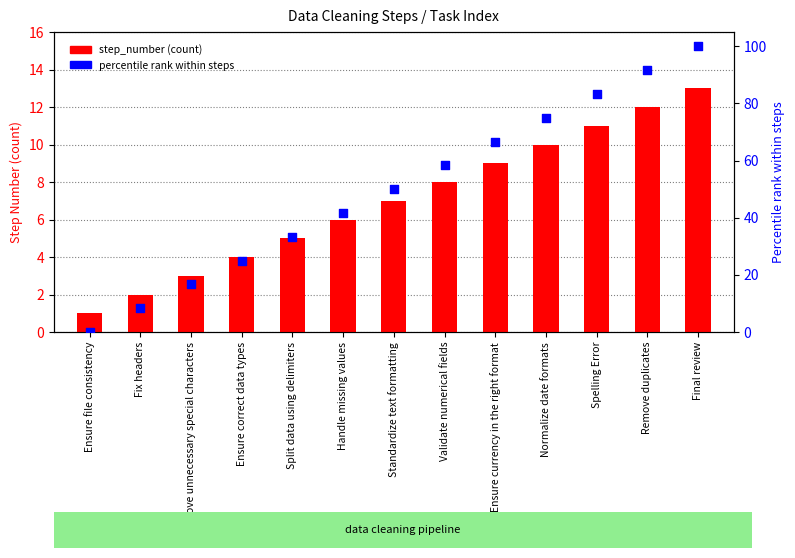

Is the value of step_number at Standardize text formatting greater than the value of percentile rank within steps at Spelling Error?

No